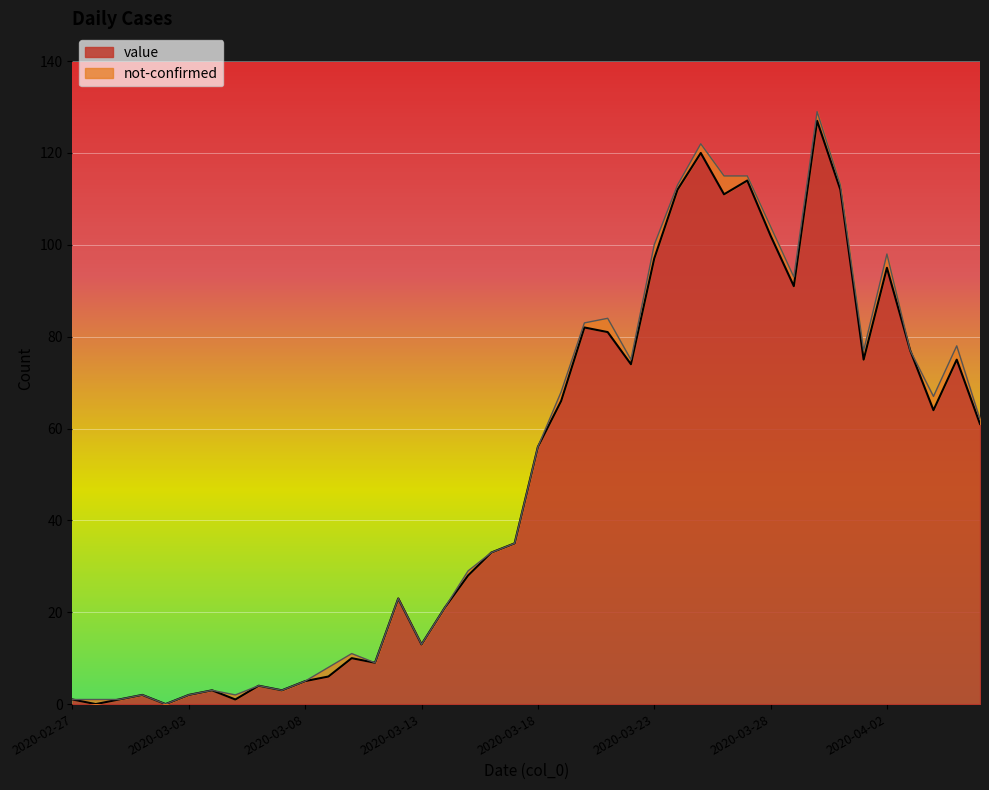

What is the approximate value at 2020-03-27, to the nearest 50?

100